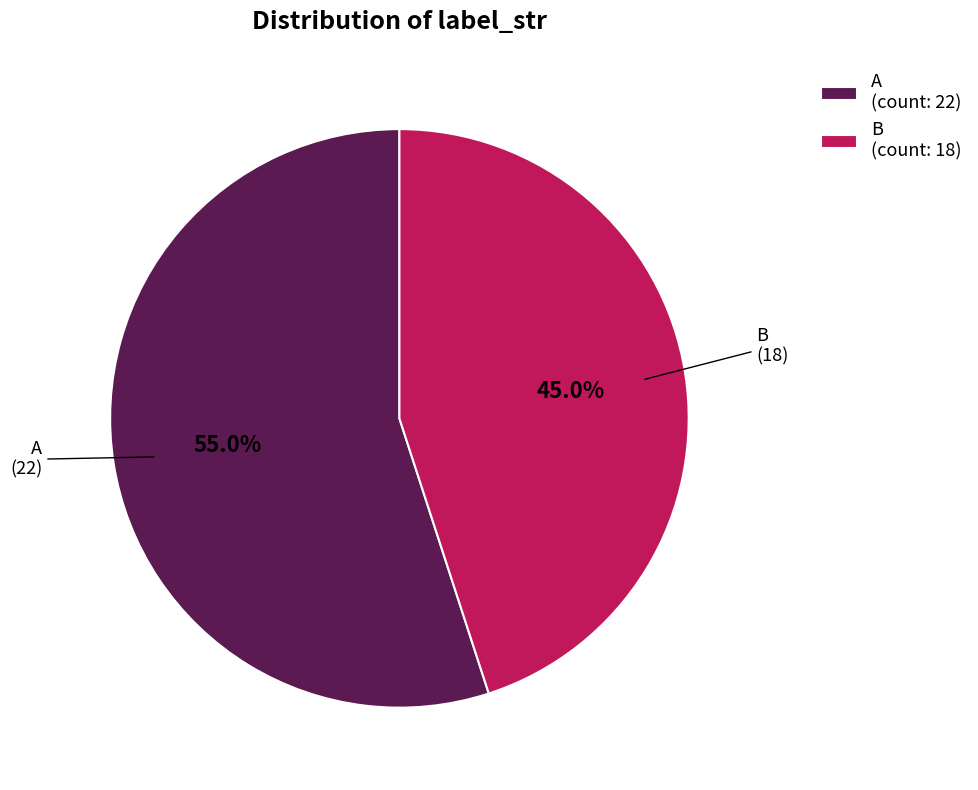

The A slice represents 44% of the pie. True or false?

False